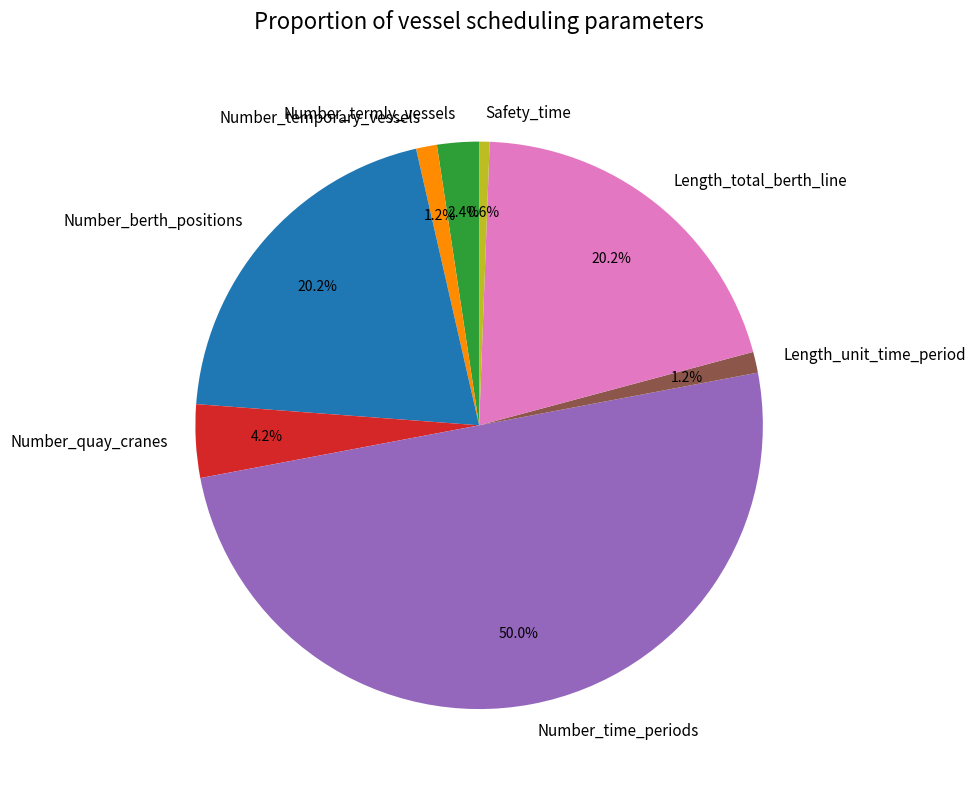

To the nearest percent, what portion does Length_unit_time_period represent?

1%